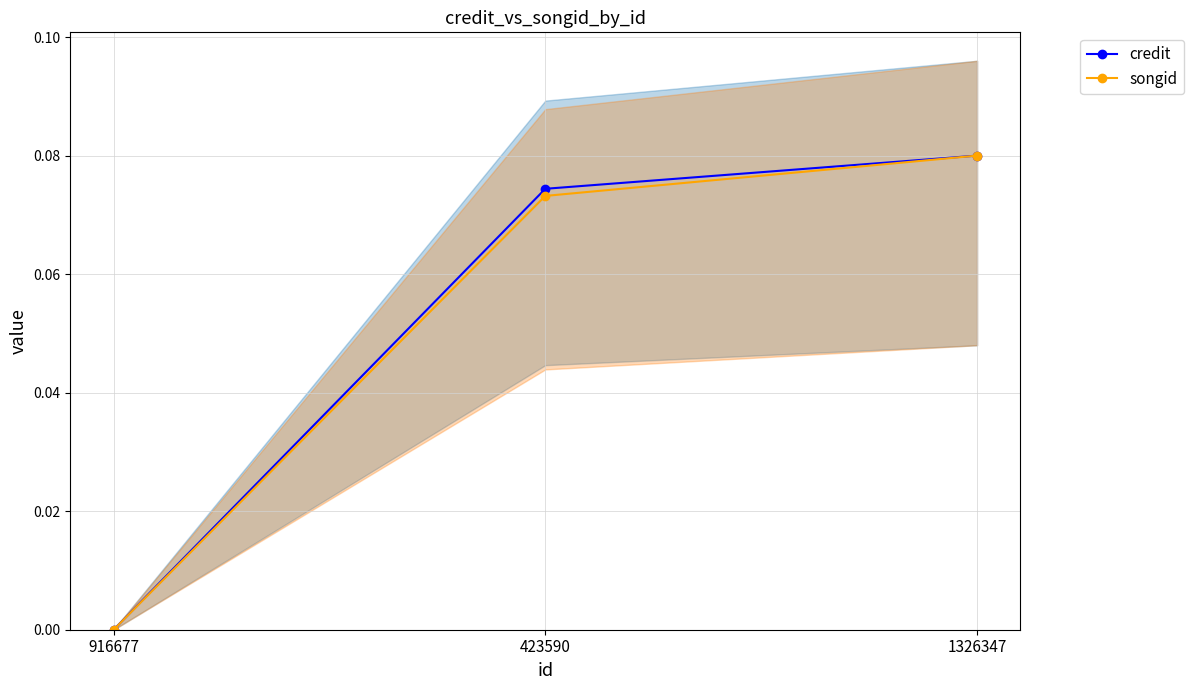

What is the total value across all series at 1326347?

0.2